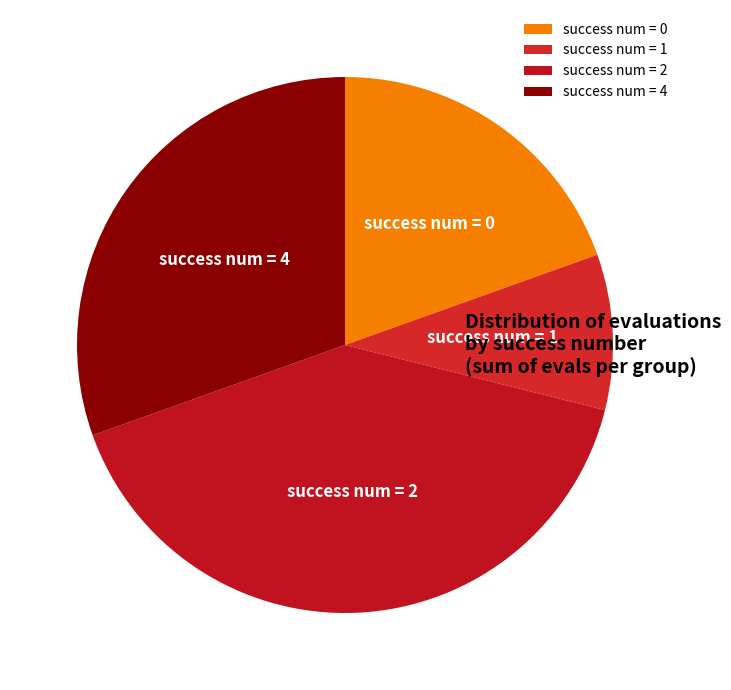

Is it true that success num = 4 is 23% of the pie?

False